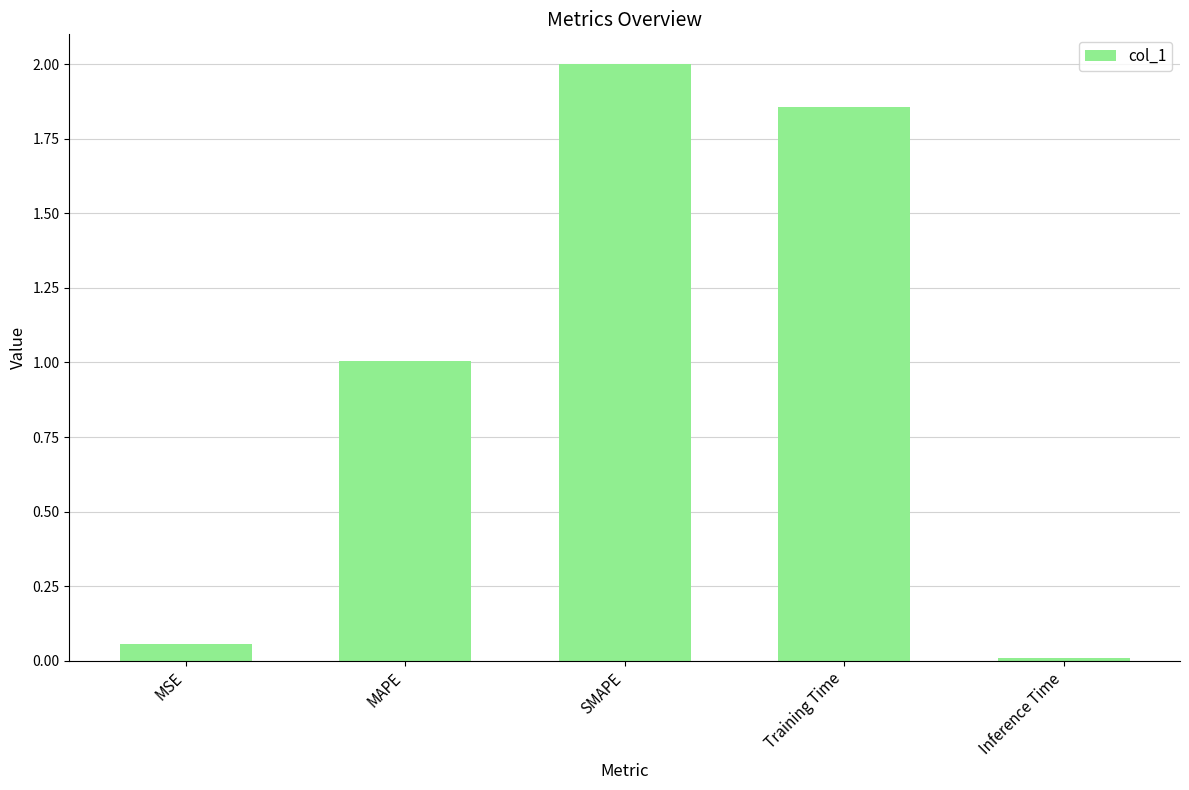

What is the label of the 4th bar from the left?

Training Time